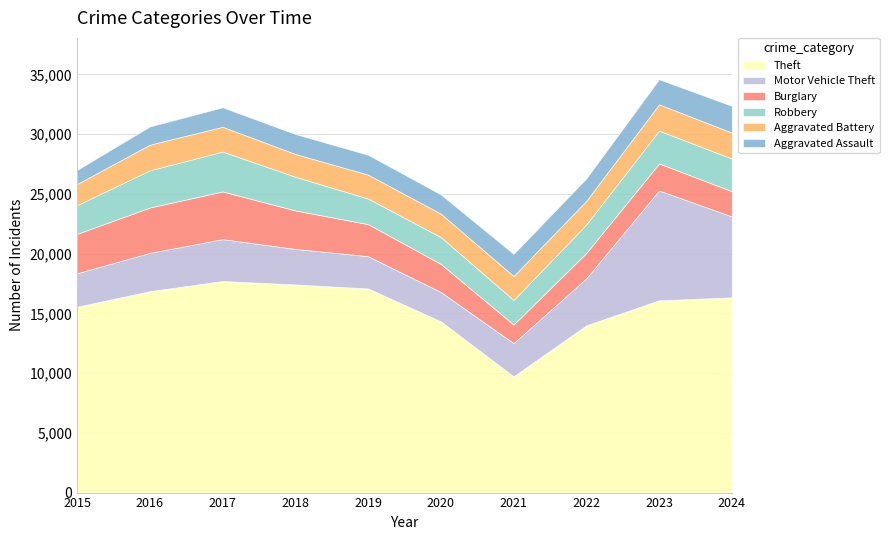

Which series has the largest range (max minus min)?

Theft